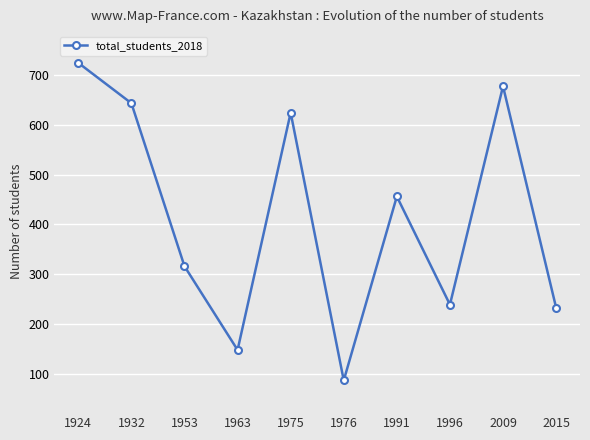

Which has a higher value, 1953 or 1991?

1991